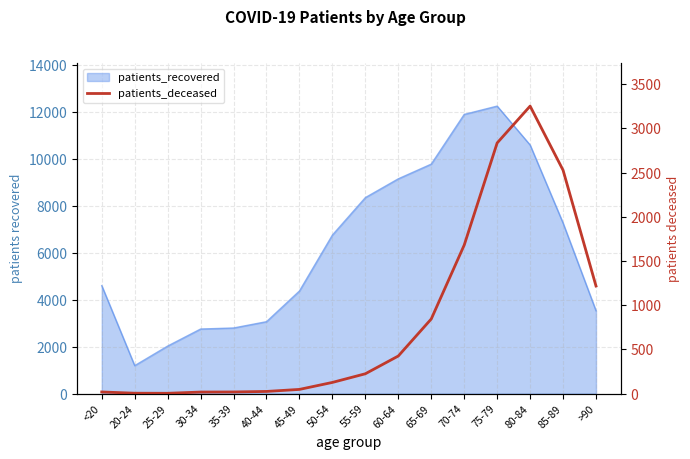

Which has a higher value, 40-44 or 50-54?

50-54